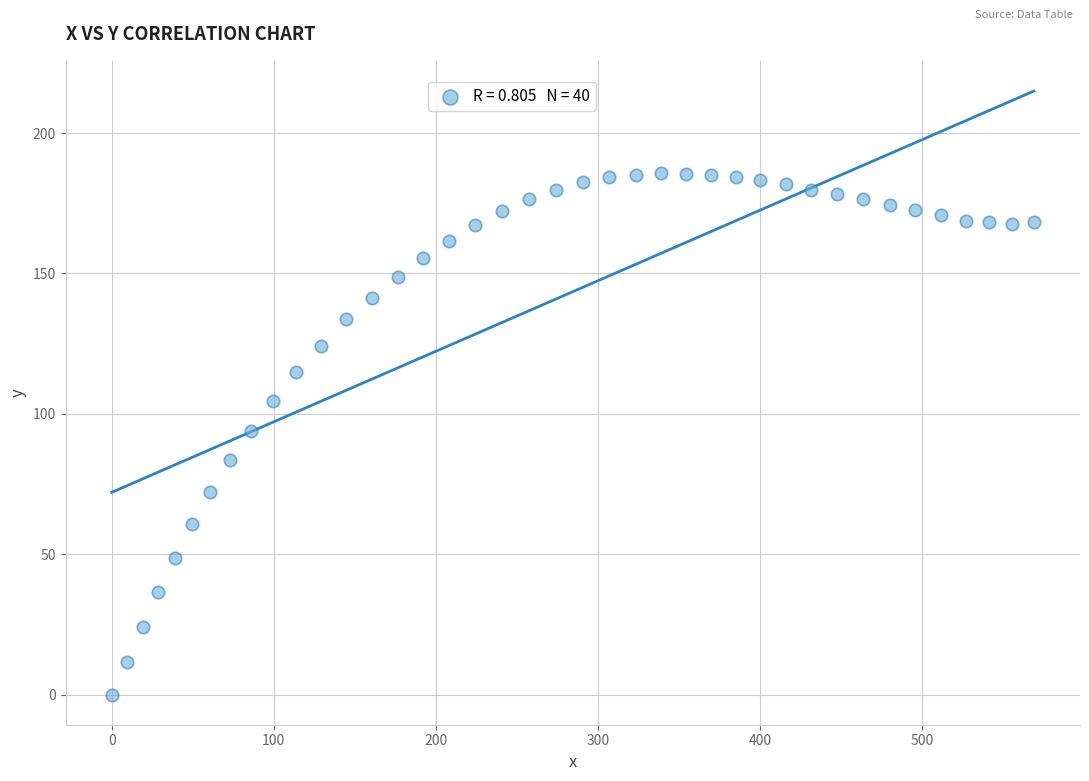

What is the range of Y values (max minus min)?

185.7